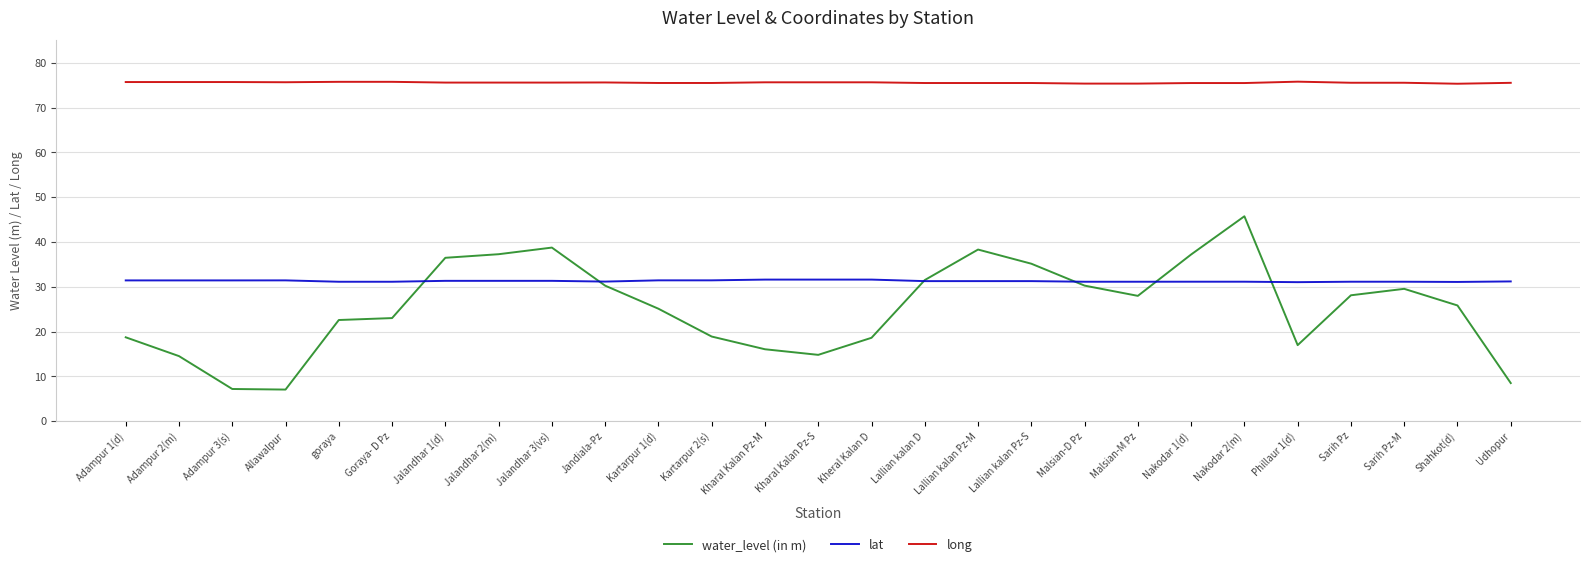

What position from the right is Lallian kalan Pz-M?

11